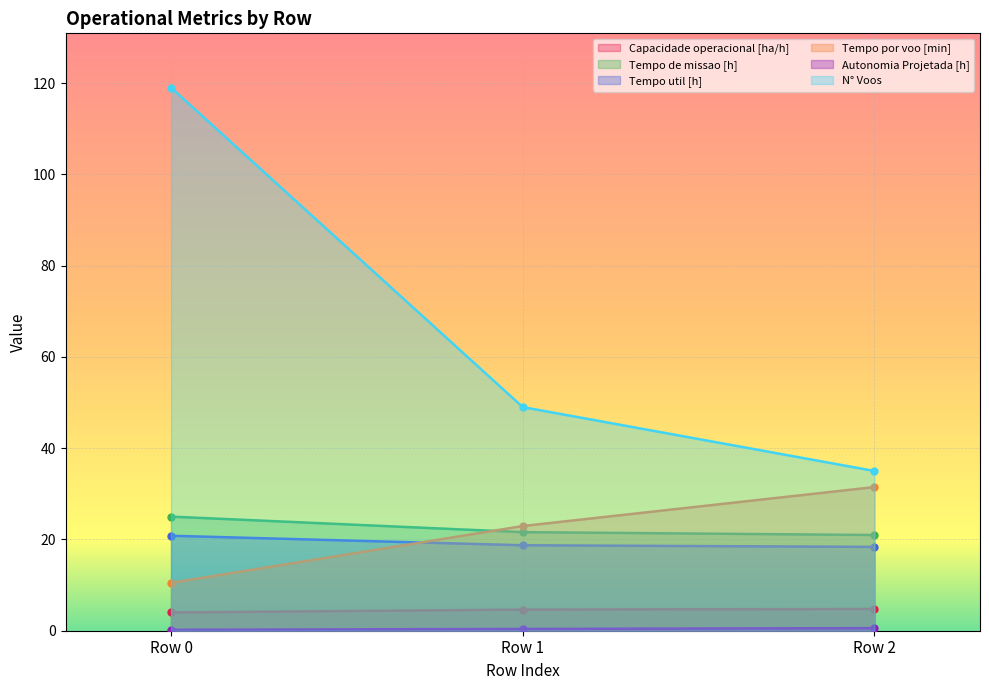

What is the average value of the Autonomia Projetada [h] series?

0.4